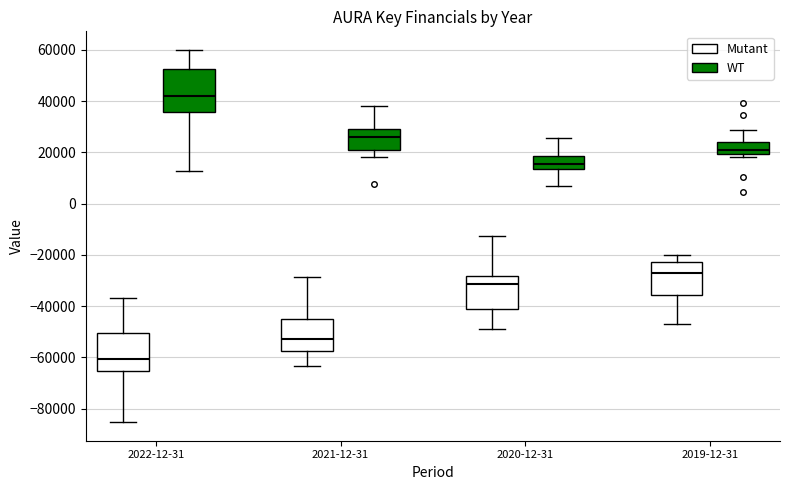

Reading left to right, transcribe this box plot: for each box, give where its median line is, the range the box spans, and where its two whiskers end, as read against the y-axis. The values are not printed on the chart, so give them approximately, as read against the axis.

2022-12-31 (Mutant): median -60000, box -66000 to -50000, whiskers -86000 to -36000
2022-12-31 (WT): median 42000, box 36000 to 52000, whiskers 12000 to 60000
2021-12-31 (Mutant): median -52000, box -58000 to -46000, whiskers -64000 to -28000
2021-12-31 (WT): median 26000, box 20000 to 30000, whiskers 18000 to 38000
2020-12-31 (Mutant): median -32000, box -40000 to -28000, whiskers -48000 to -12000
2020-12-31 (WT): median 16000, box 14000 to 18000, whiskers 6000 to 26000
2019-12-31 (Mutant): median -28000, box -36000 to -22000, whiskers -48000 to -20000
2019-12-31 (WT): median 20000 (inside the box), box 20000 to 24000, whiskers 18000 to 28000